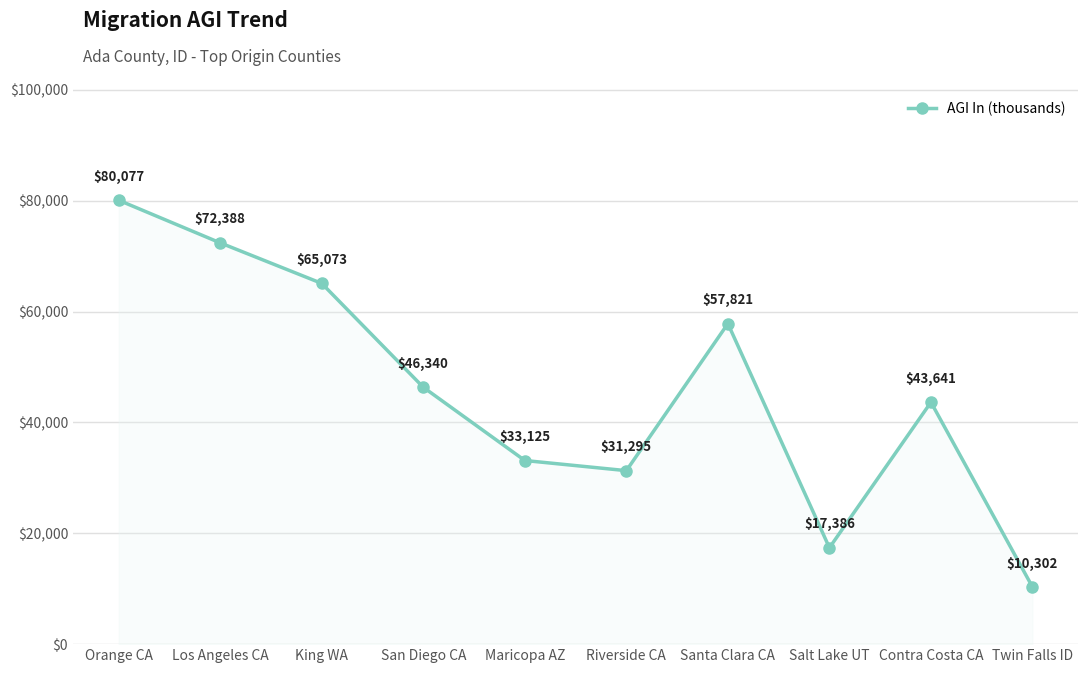

Approximately how many times larger is the value at Riverside CA compared to Twin Falls ID?

3.0